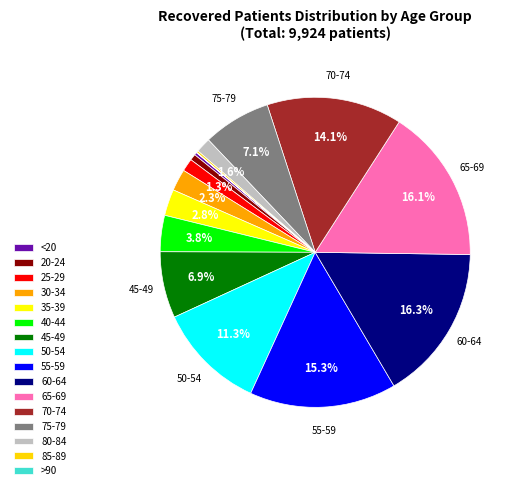

How much of the chart is everything except 35-39?

97.2%